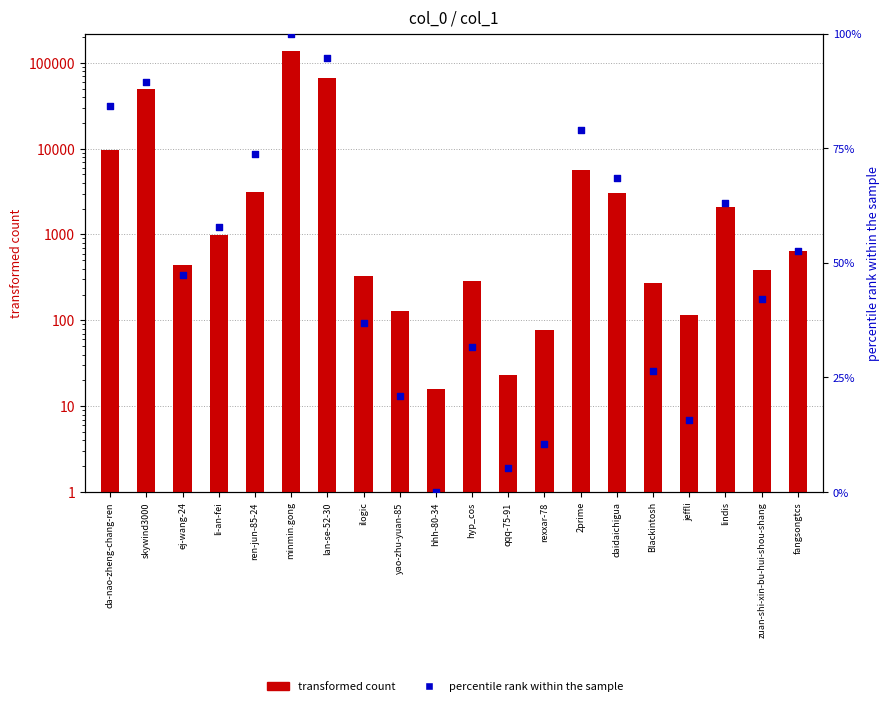

At which category is the sum across all series the highest?

minmin.gong